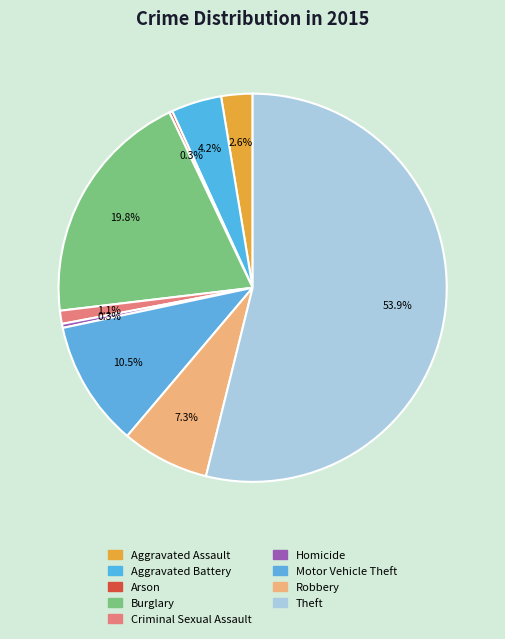

To the nearest percent, what is the difference between the largest and smallest slice percentages?

54%